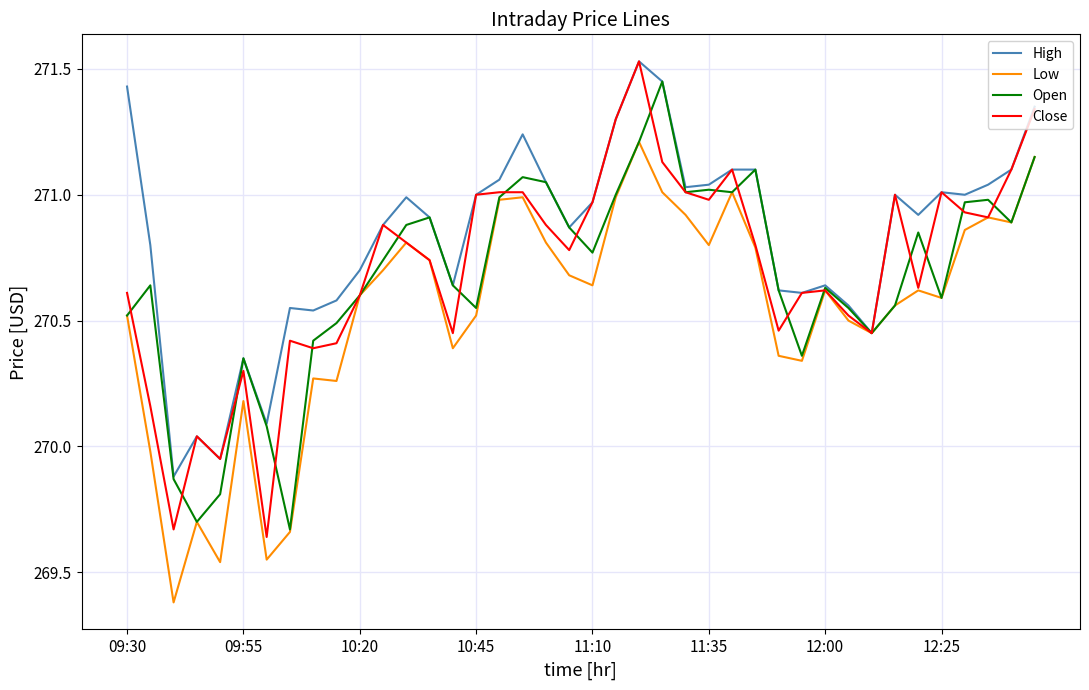

What is the smallest value displayed?

269.4